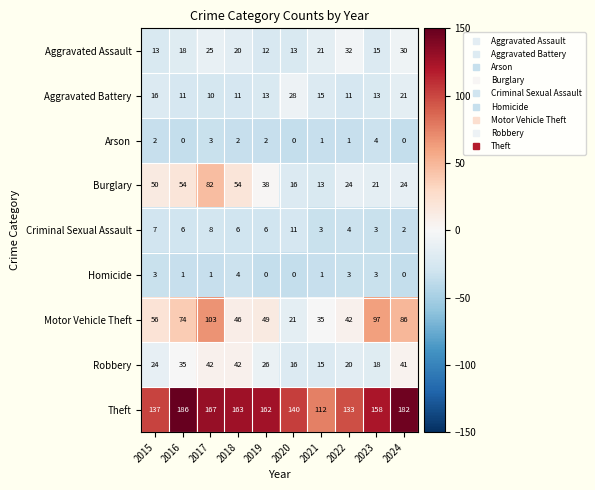

Which series has the largest range (max minus min)?

Motor Vehicle Theft